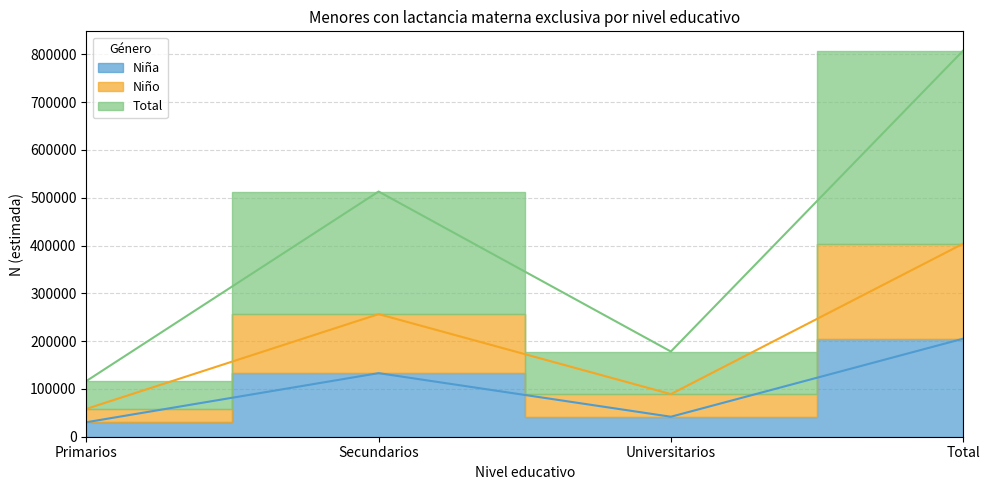

What is the difference between the second highest and minimum values in the Niña series?

102749